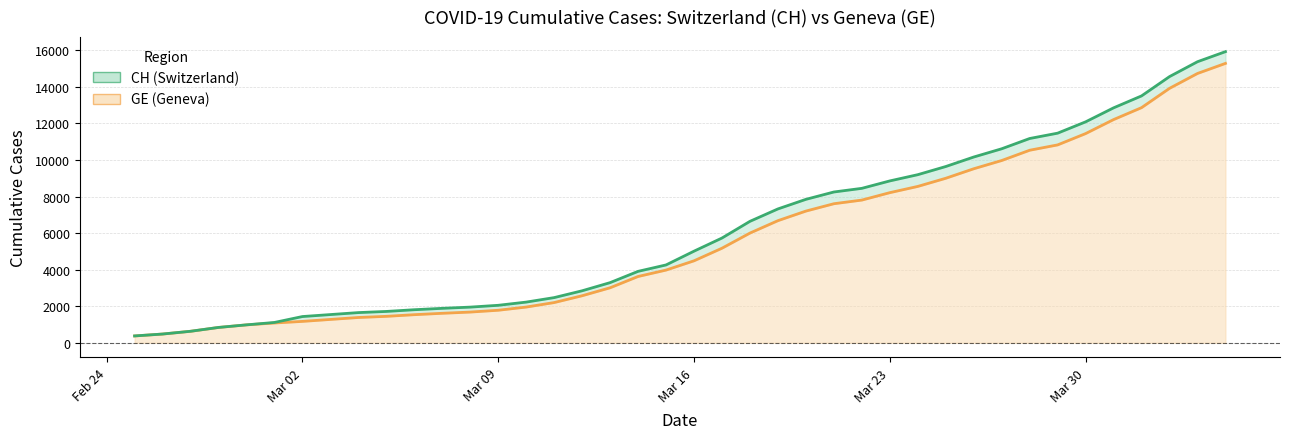

True or false: CH (Switzerland) and GE (Geneva) cross at least once.

False